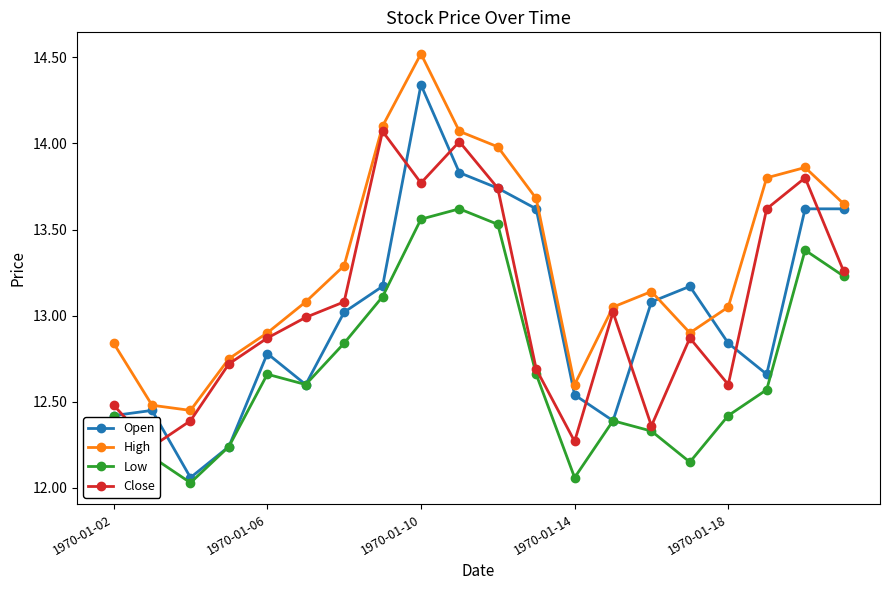

How many lines are shown in the chart?

4